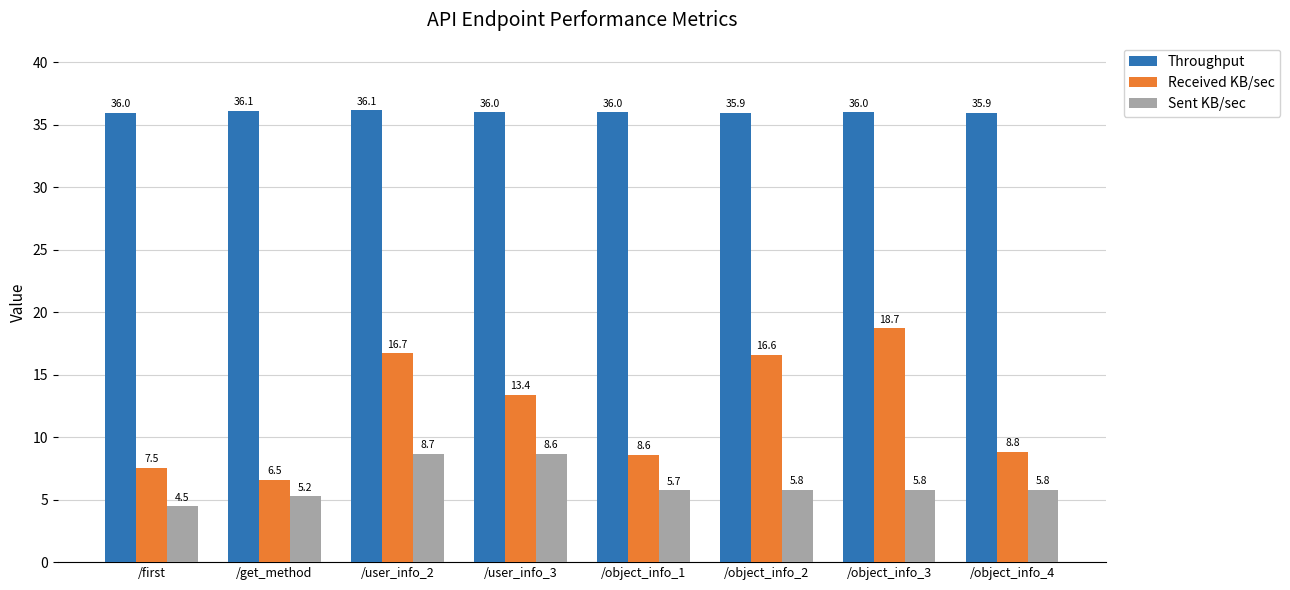

How many groups of bars are there?

8